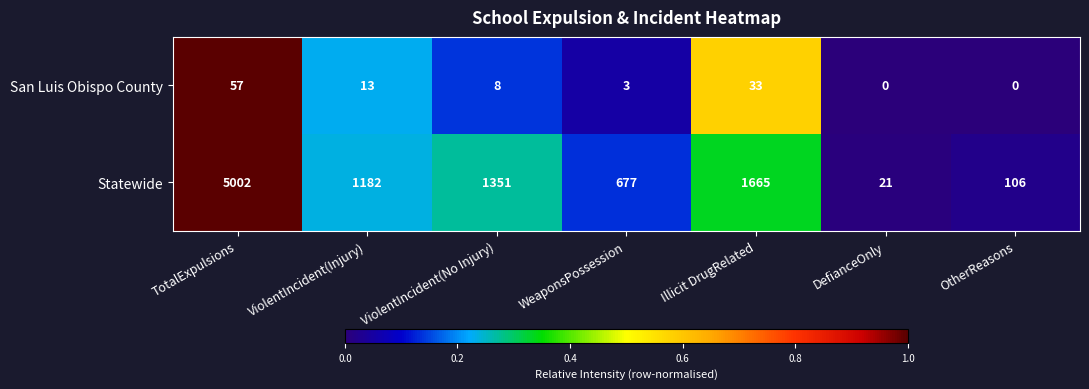

How many data points in Statewide are less than 1182?

3